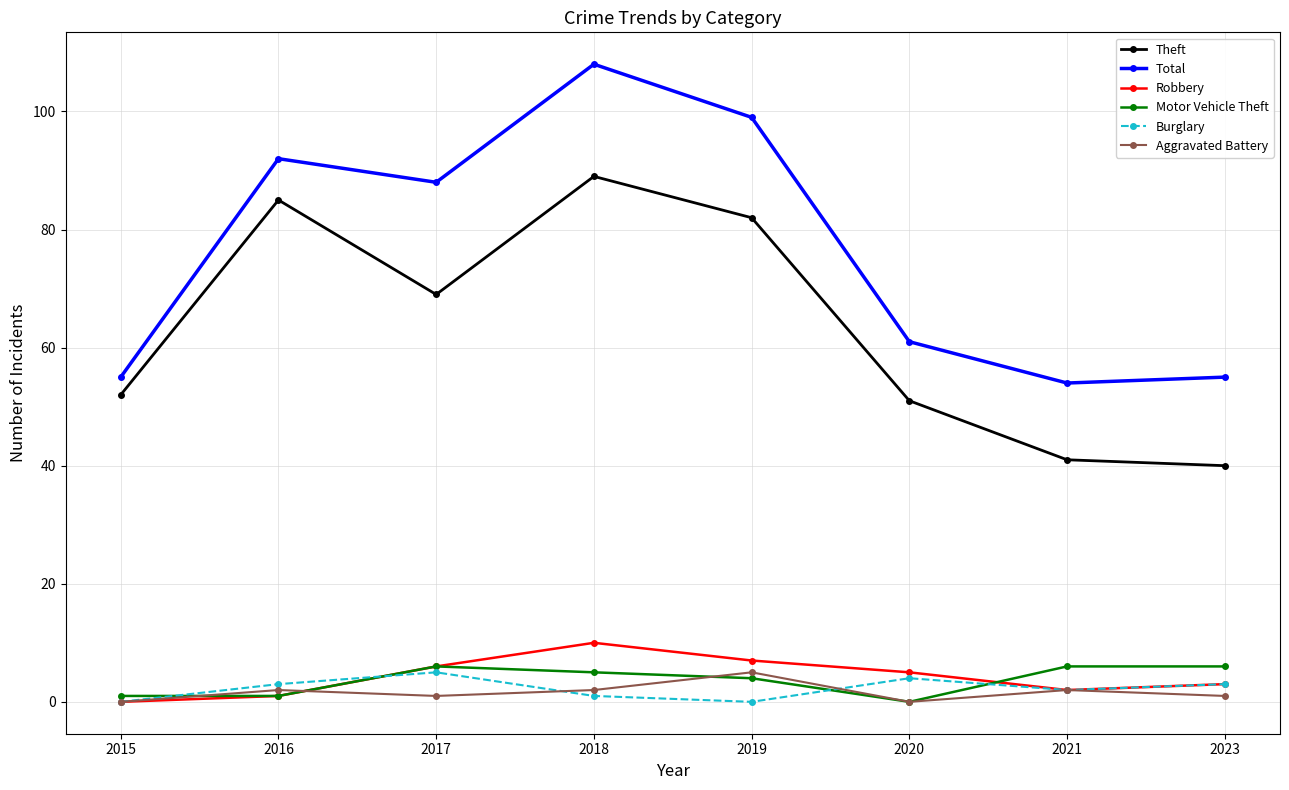

Where is Robbery nearest to the value 5?

2020